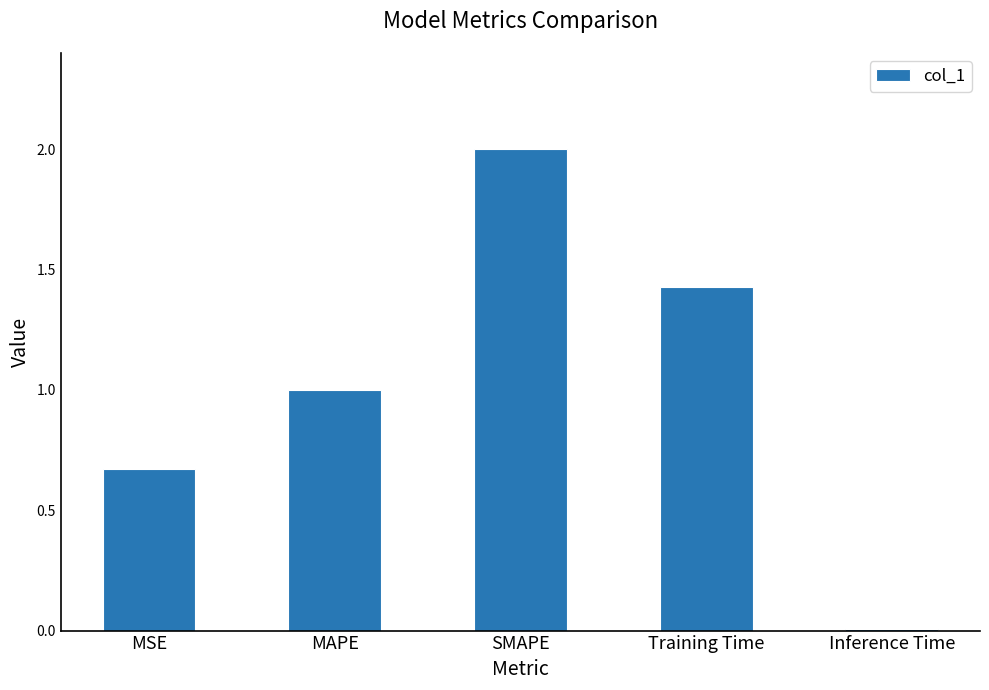

The chart shows a value of 1.0 at MAPE. True or false?

True